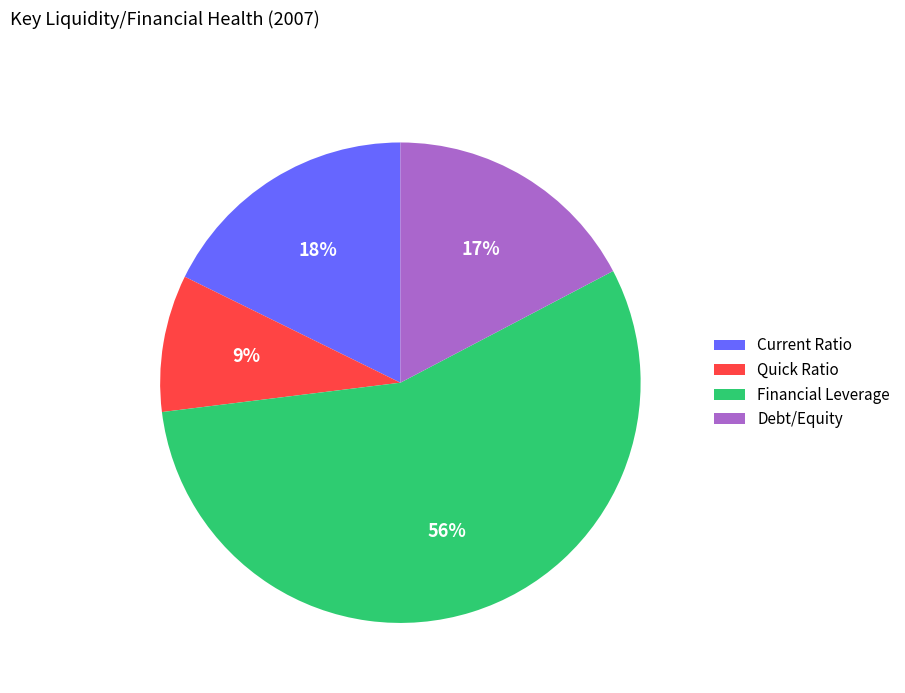

Which category has the smallest portion of the pie?

Quick Ratio